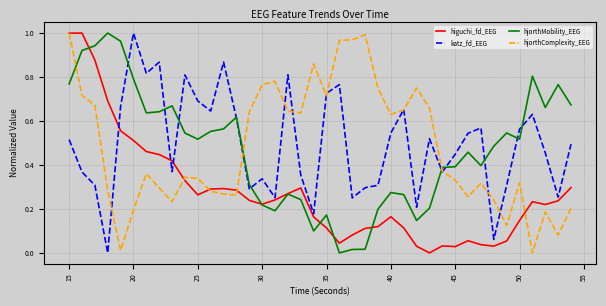

After their last crossing, which series has the higher values: hjorthComplexity_EEG or hjorthMobility_EEG?

hjorthMobility_EEG